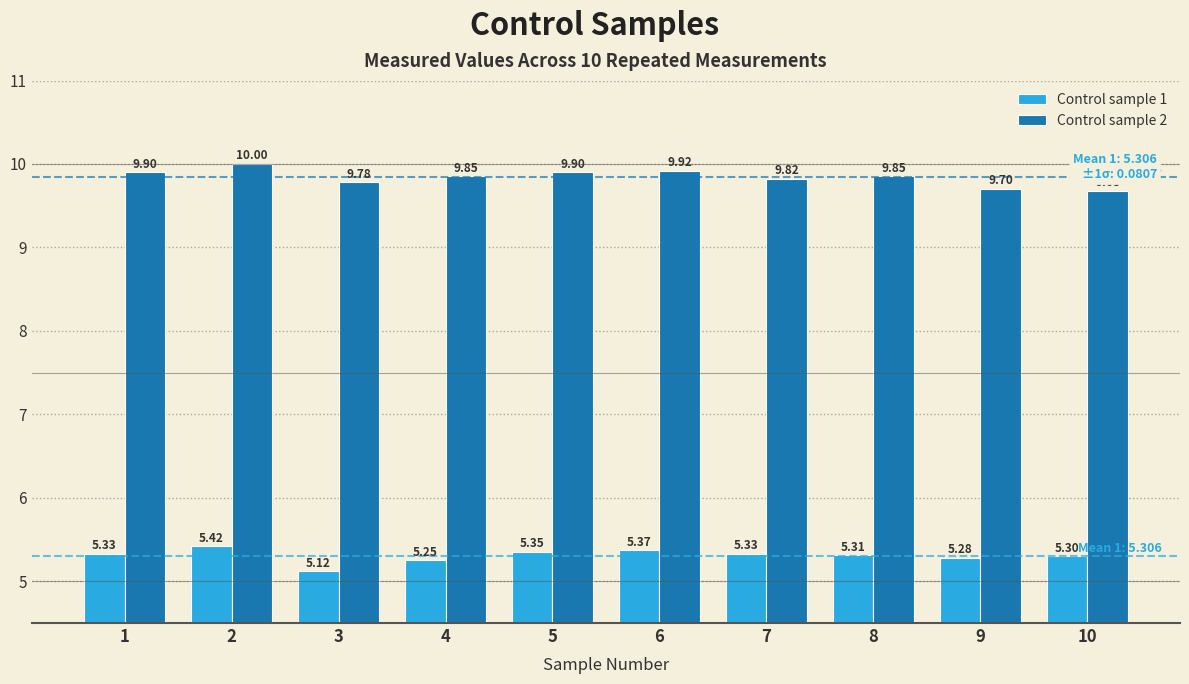

What is the difference between the maximum and minimum values in the Control sample 1 series?

0.3